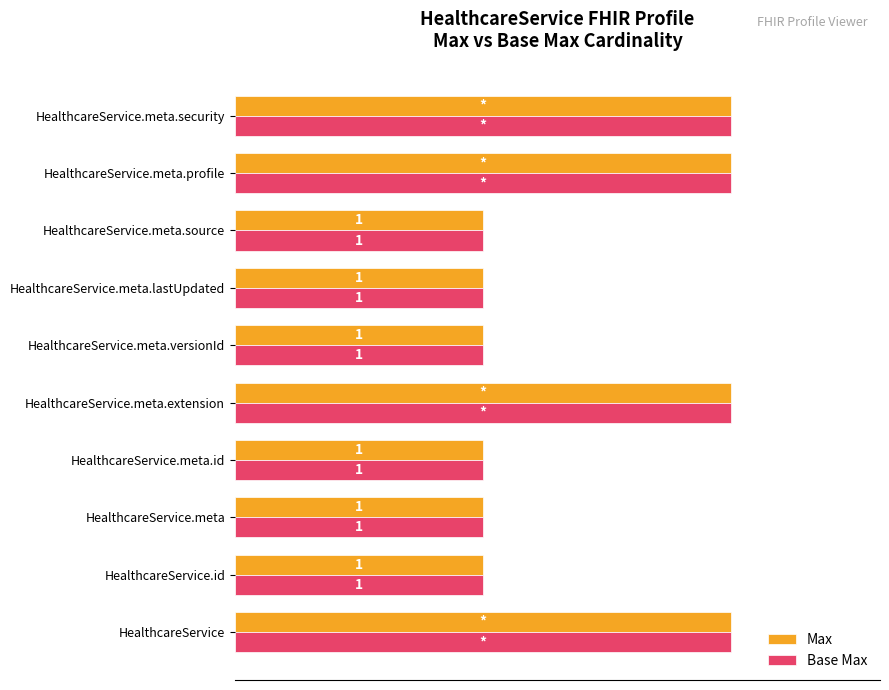

What are all the series names shown in the legend?

Max, Base Max